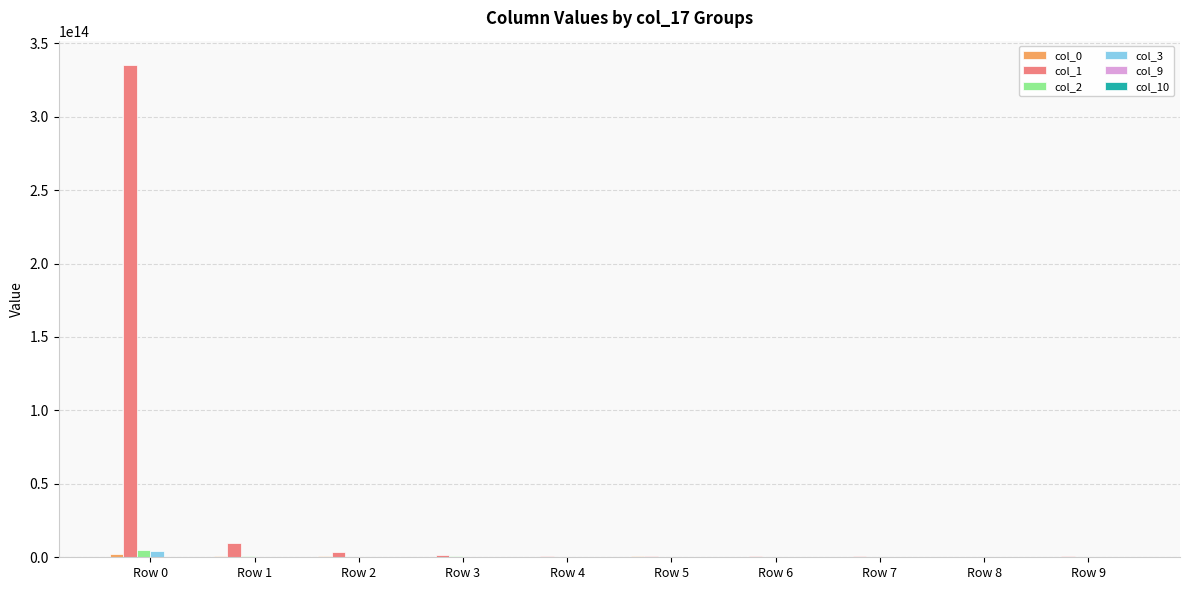

Is it true that col_2 equals 4884323561065 at Row 0?

True